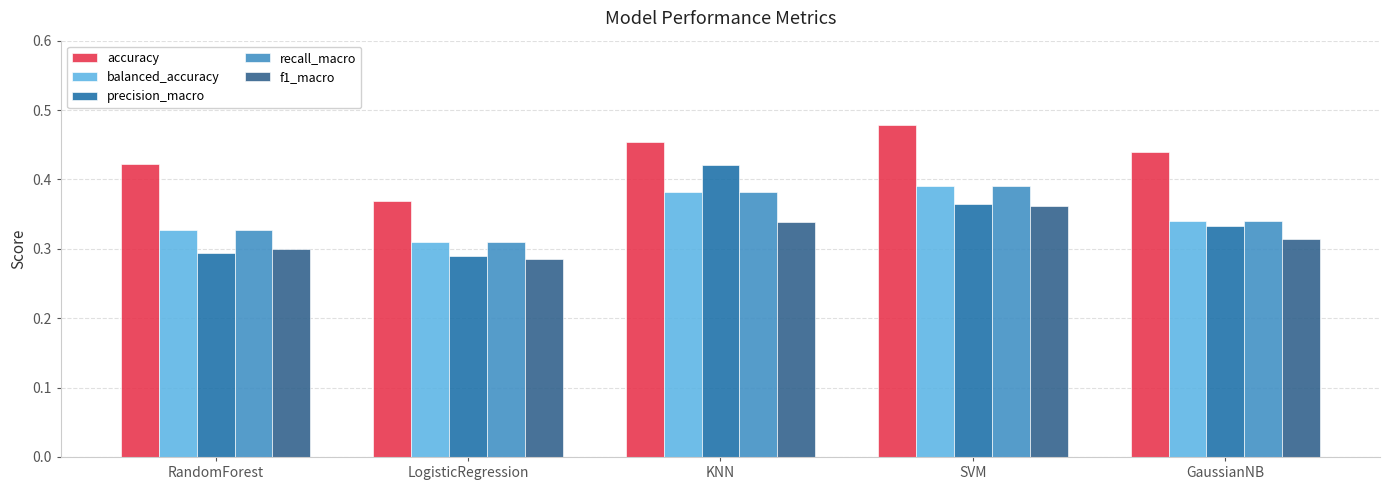

Does the chart contain stacked bars?

No